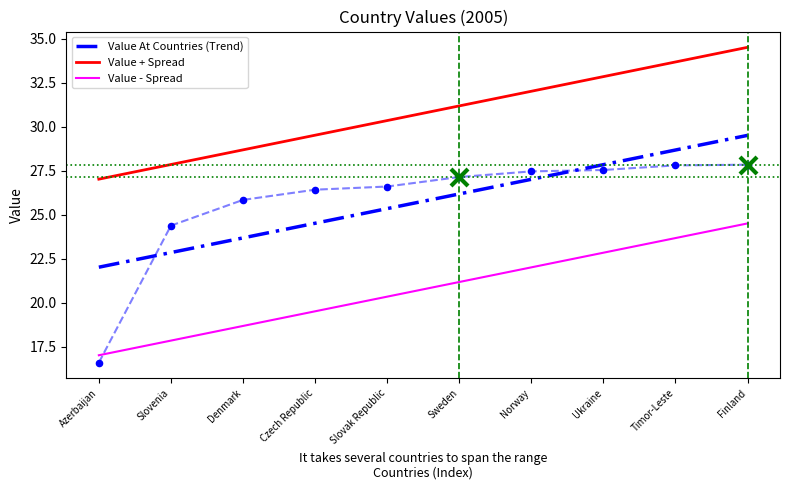

Which has a higher value, Slovak Republic or Czech Republic?

Slovak Republic